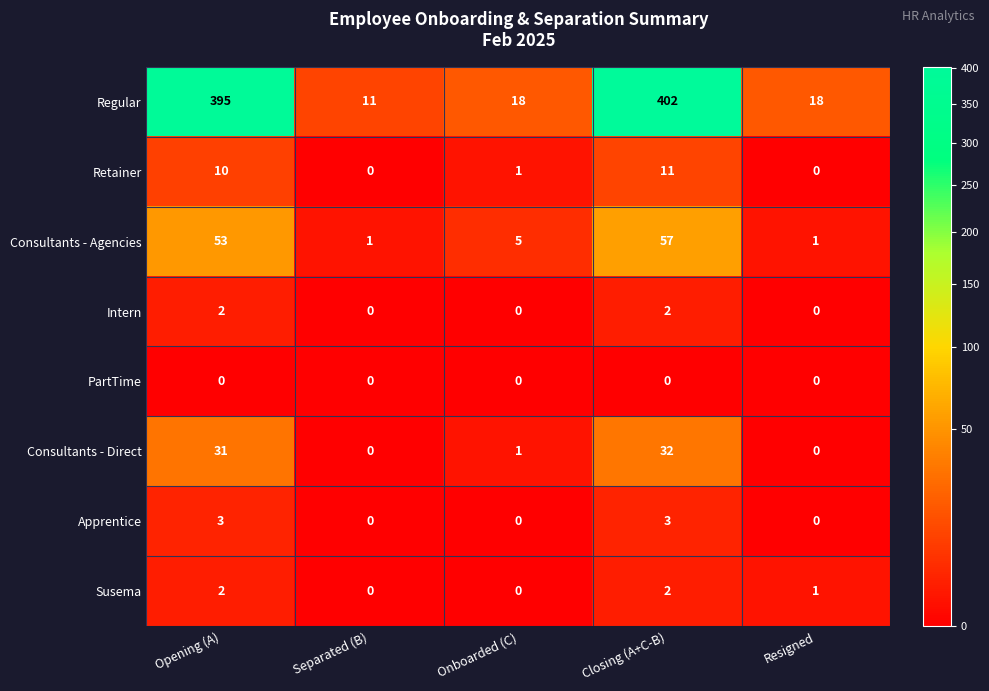

Which series has the widest spread of values?

Regular